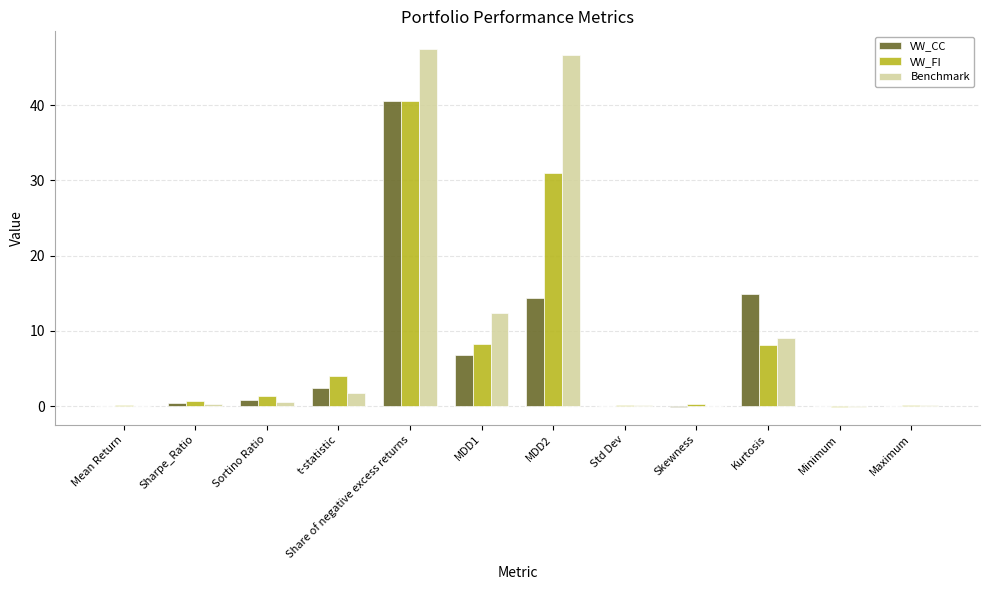

At which category is the sum across all series the highest?

Share of negative excess returns